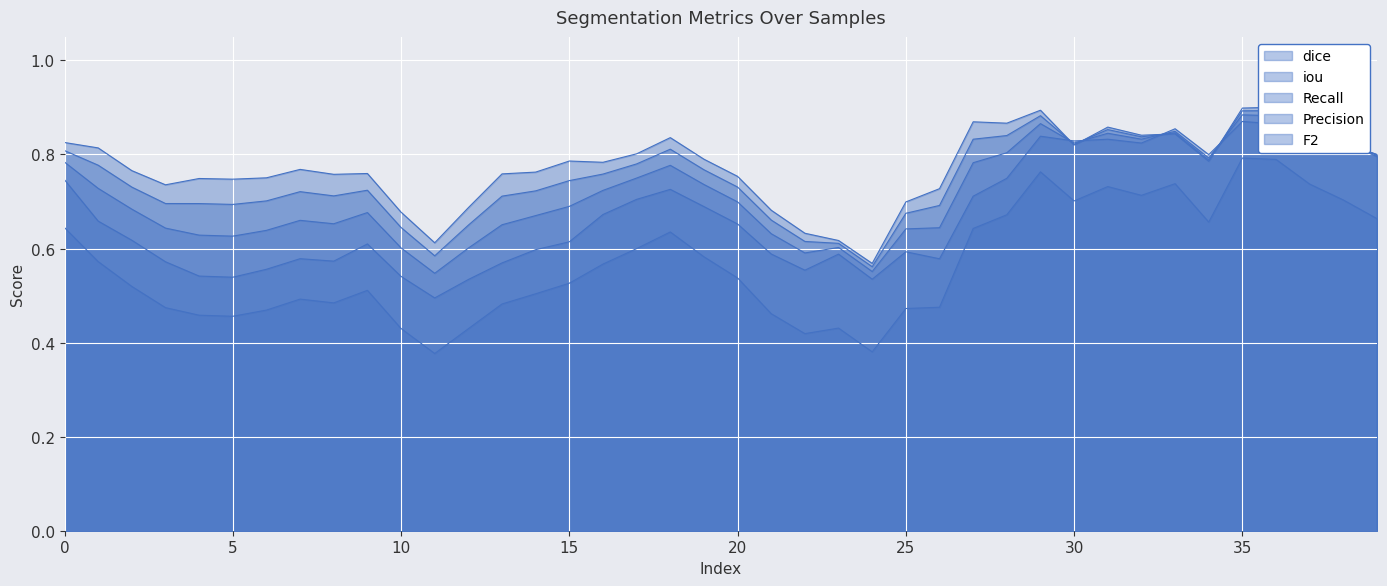

What are all the series names shown in the legend?

dice, iou, Recall, Precision, F2